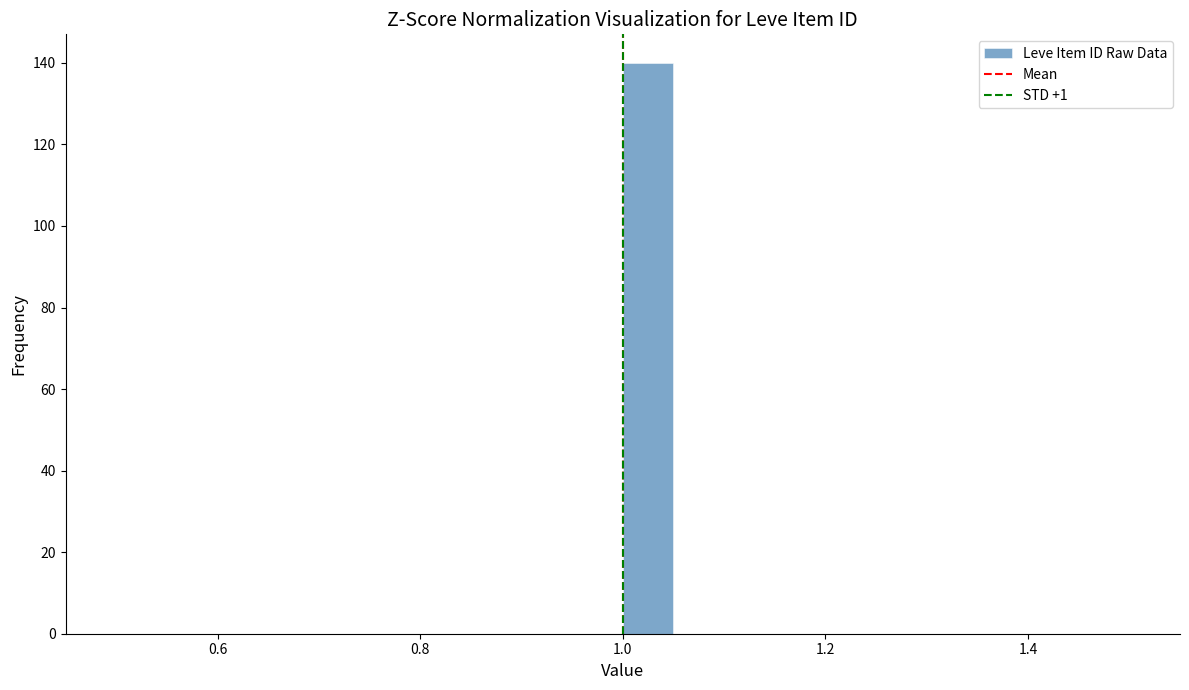

Read against the x-axis, roughly where is the centre of the tallest bar?

1.02